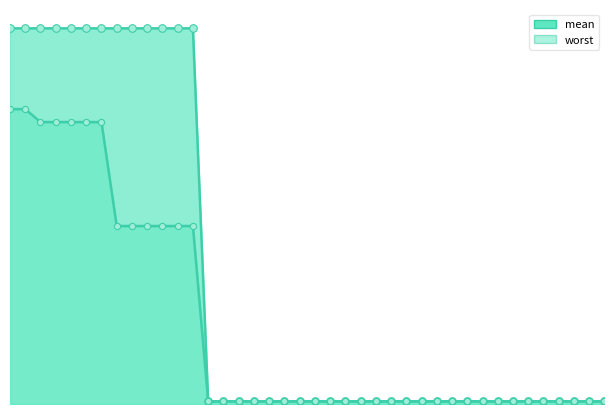

What are all the series names shown in the legend?

mean, worst